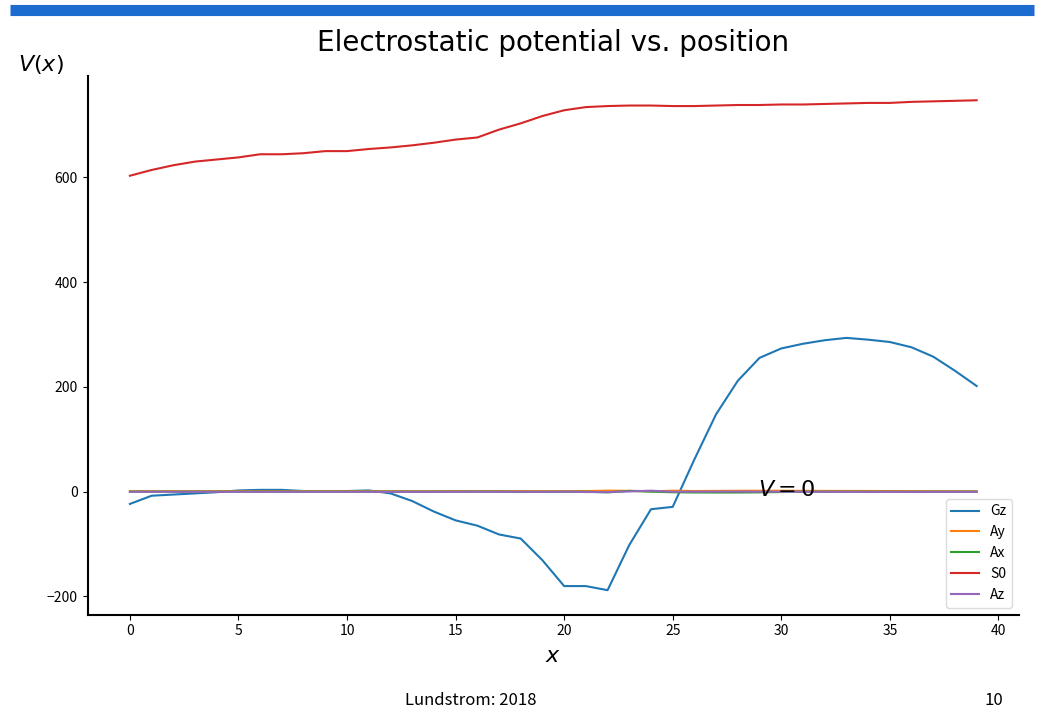

Which series has the largest range (max minus min)?

Gz